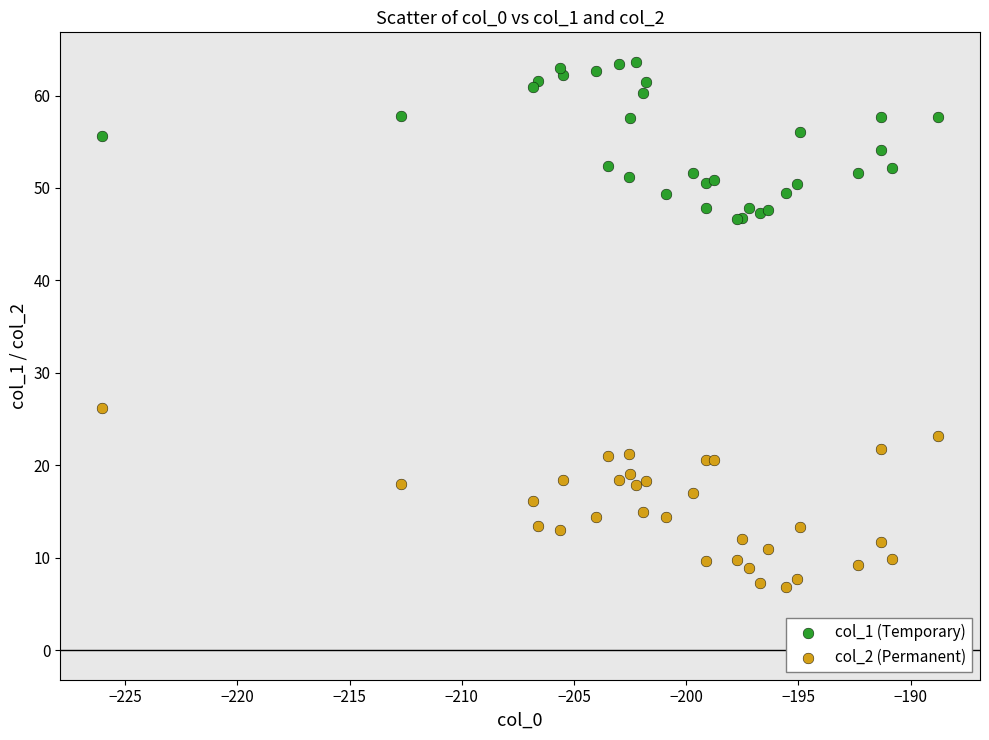

Which series has the widest spread of Y values?

col_2 (Permanent)